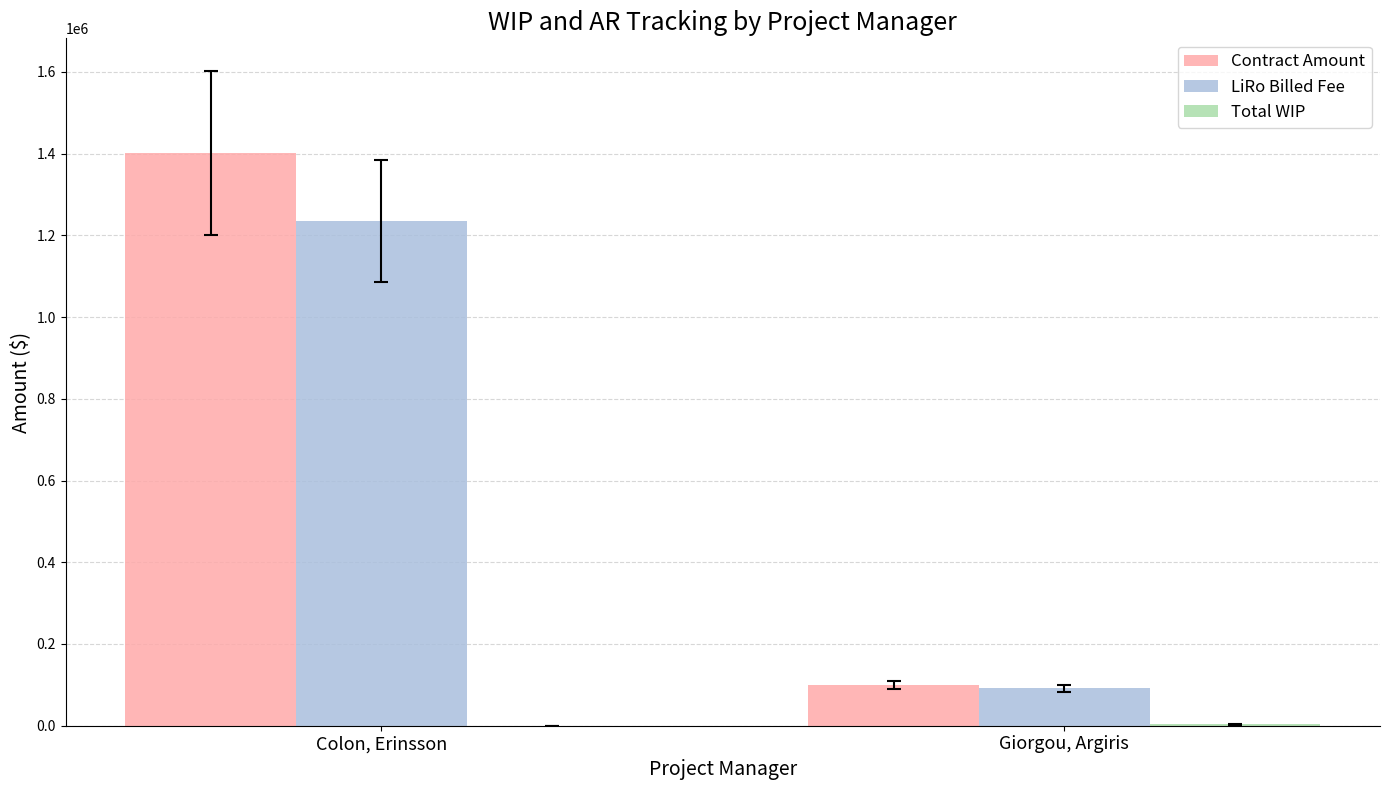

Which label corresponds to the largest value in the chart?

Colon, Erinsson